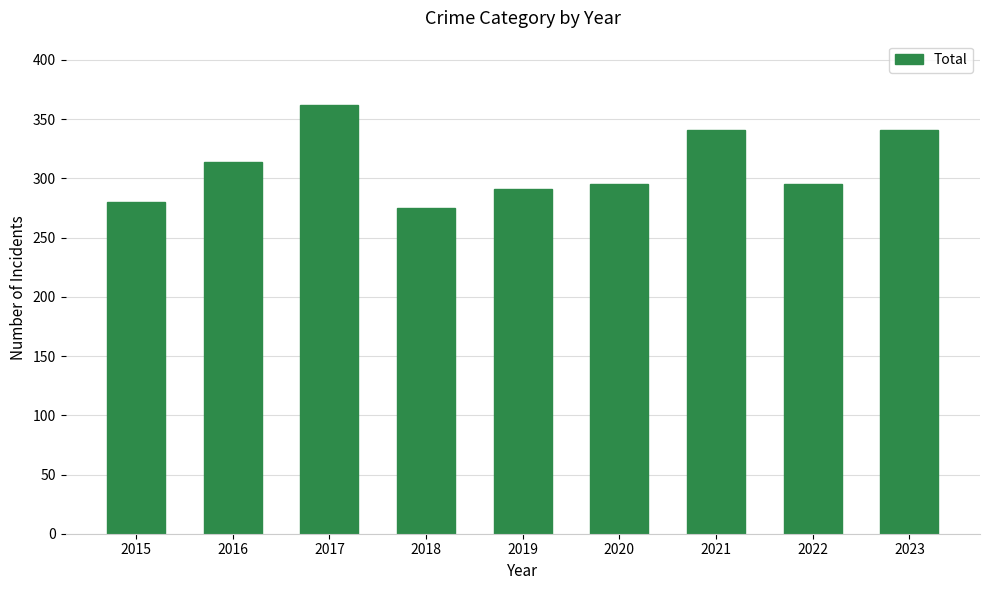

At which category does the chart reach its peak across all series?

2017